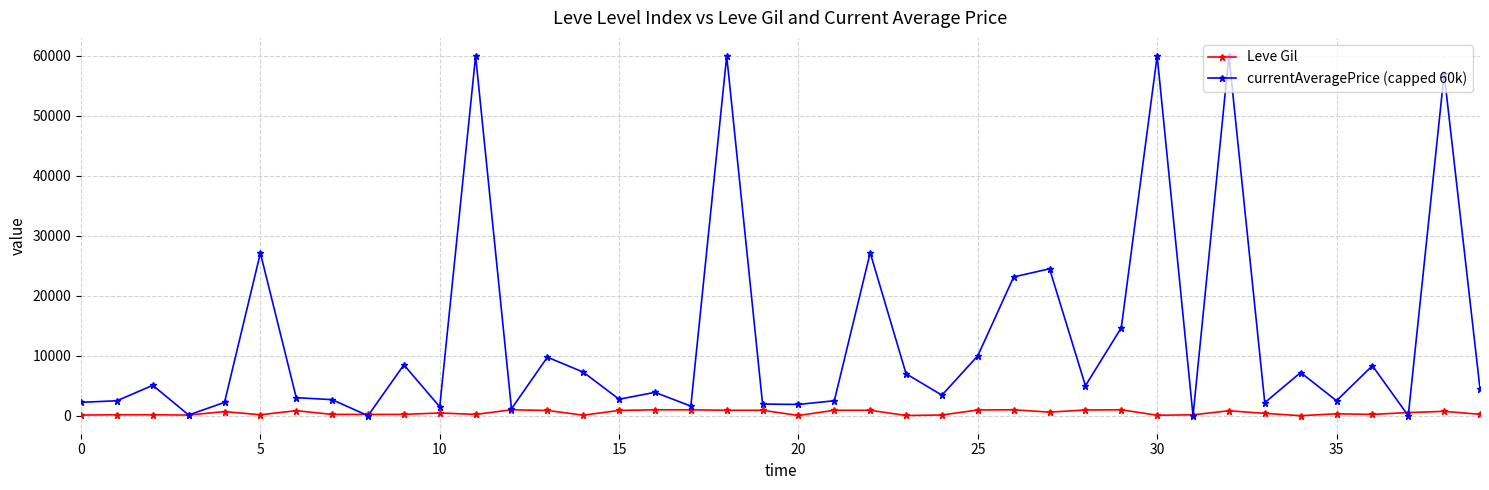

List the series in order of their overall mean, highest first.

currentAveragePrice (capped 60k), Leve Gil